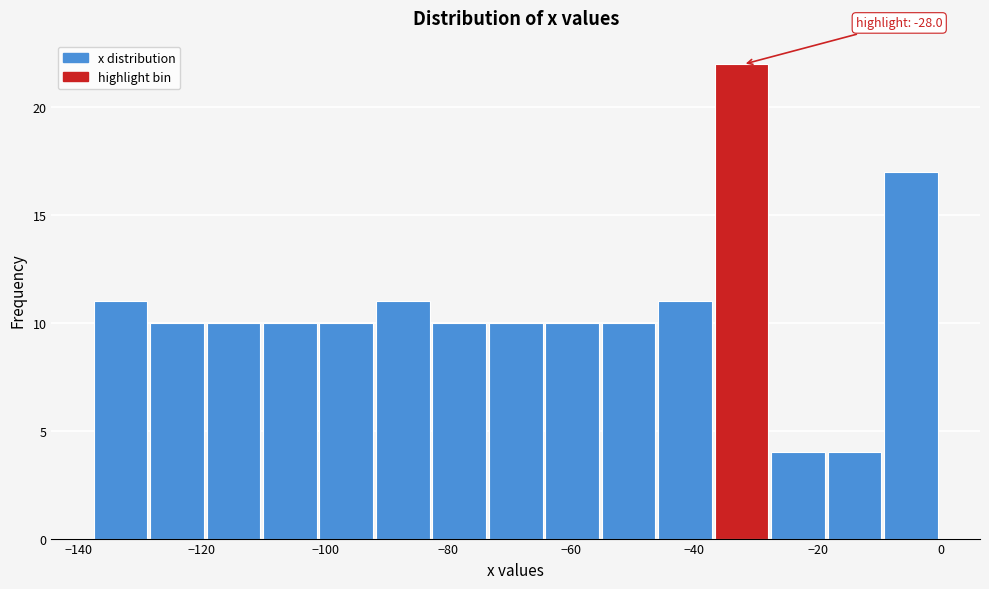

Which range on the x-axis has the tallest bar?

-36 to -28